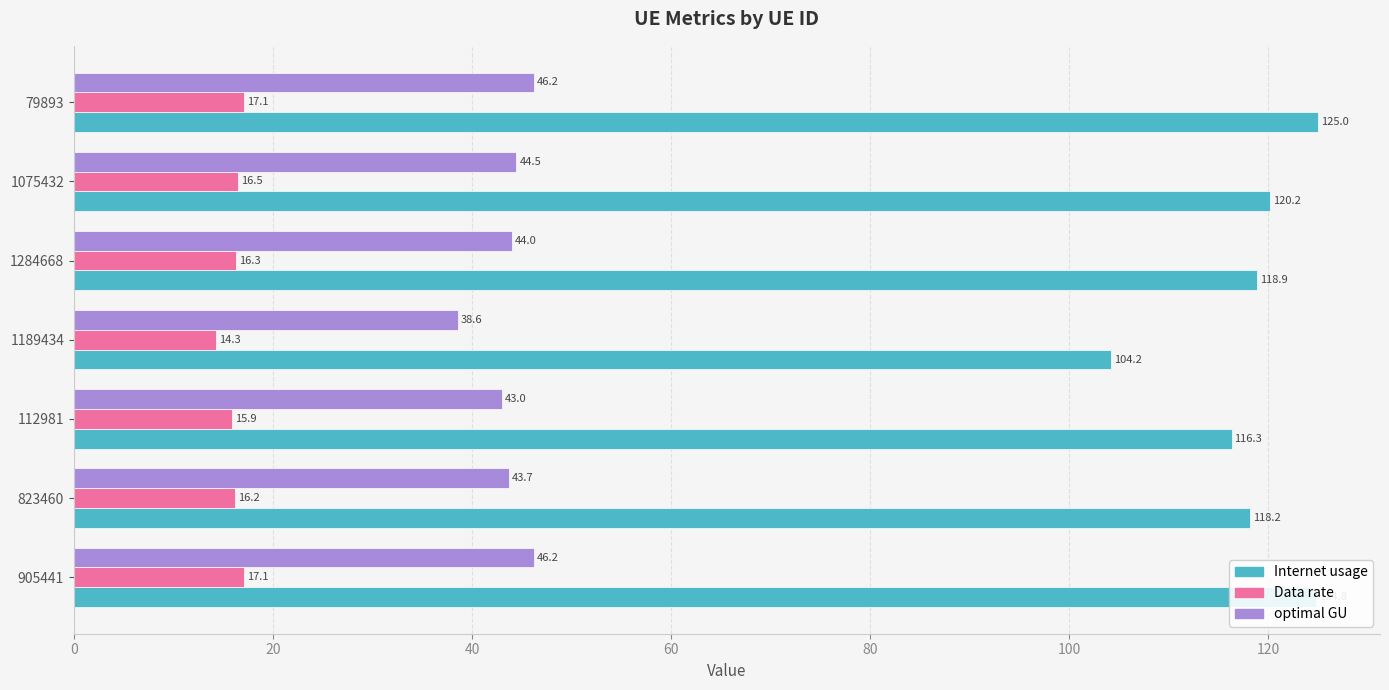

List the series in order of their overall mean, highest first.

Internet usage, optimal GU, Data rate